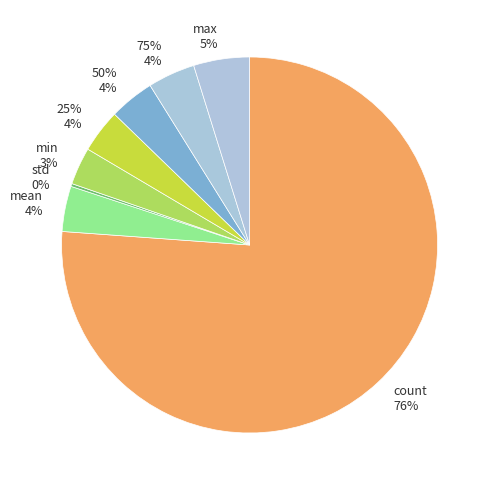

To the nearest percent, what is the difference between the min and 75% slice percentages?

1%